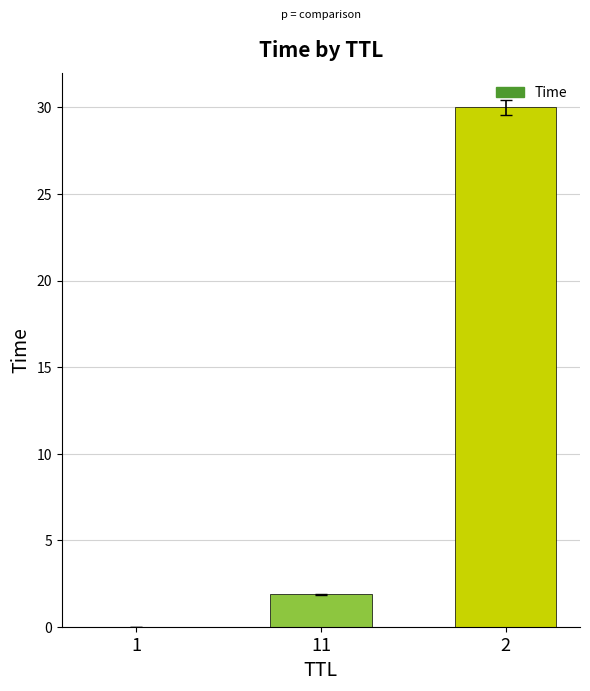

Does the chart contain stacked bars?

No